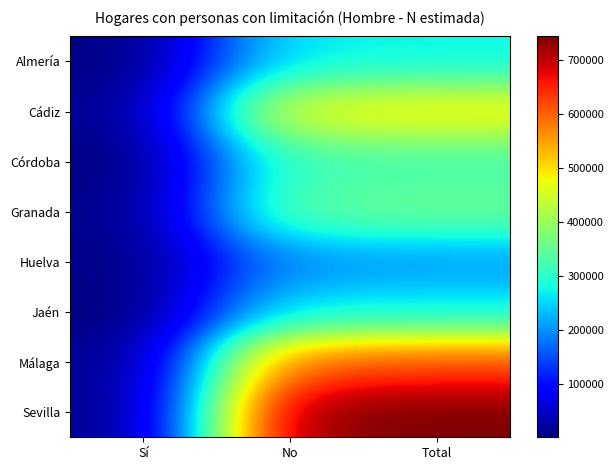

What is the spread (max minus min) of values at No?

538517